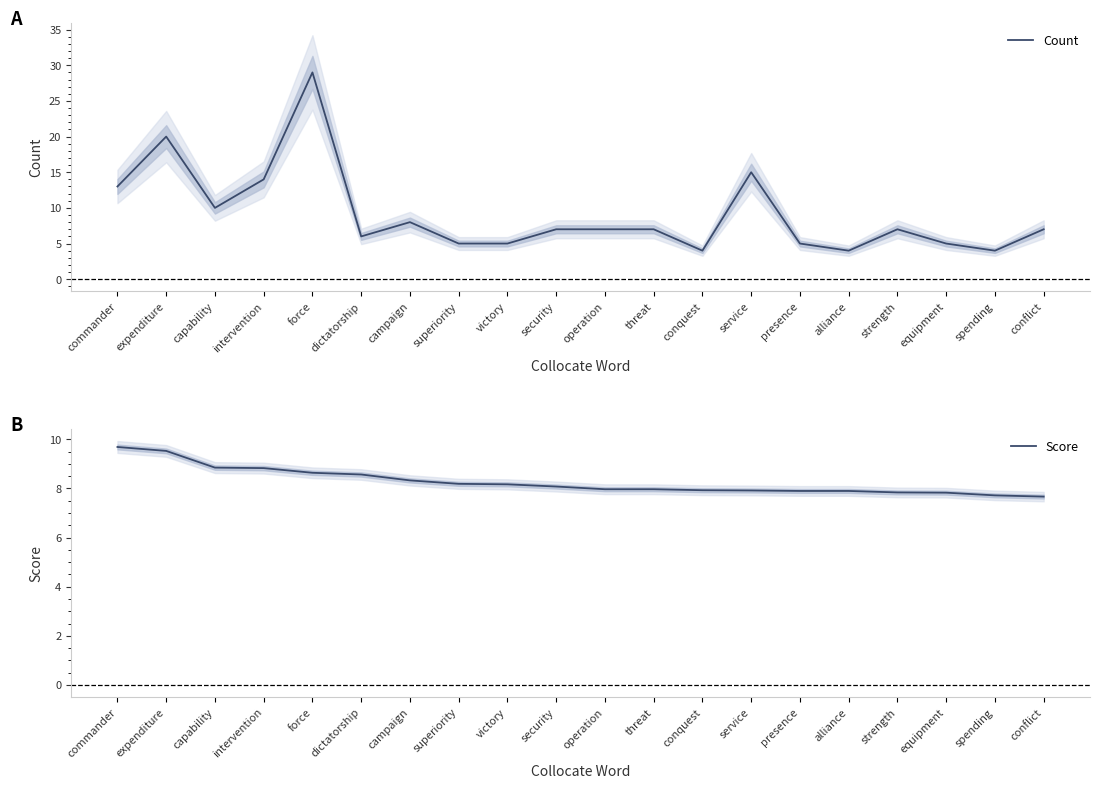

Reading left to right, what are all the values shown in this chart?

Count: commander=13.0	expenditure=20.0	capability=10.0	intervention=14.0	force=29.0	dictatorship=6.0	campaign=8.0	superiority=5.0	victory=5.0	security=7.0	operation=7.0	threat=7.0	conquest=4.0	service=15.0	presence=5.0	alliance=4.0	strength=7.0	equipment=5.0	spending=4.0	conflict=7.0
Score: commander=9.7	expenditure=9.5	capability=8.8	intervention=8.8	force=8.6	dictatorship=8.6	campaign=8.3	superiority=8.2	victory=8.2	security=8.1	operation=8.0	threat=8.0	conquest=7.9	service=7.9	presence=7.9	alliance=7.9	strength=7.8	equipment=7.8	spending=7.7	conflict=7.7